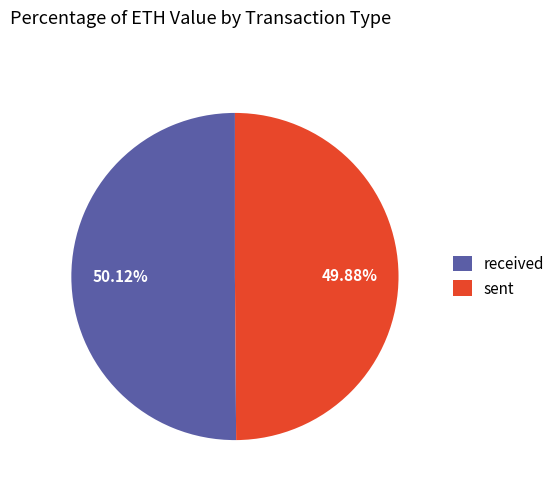

Is there a majority slice in this chart?

Yes